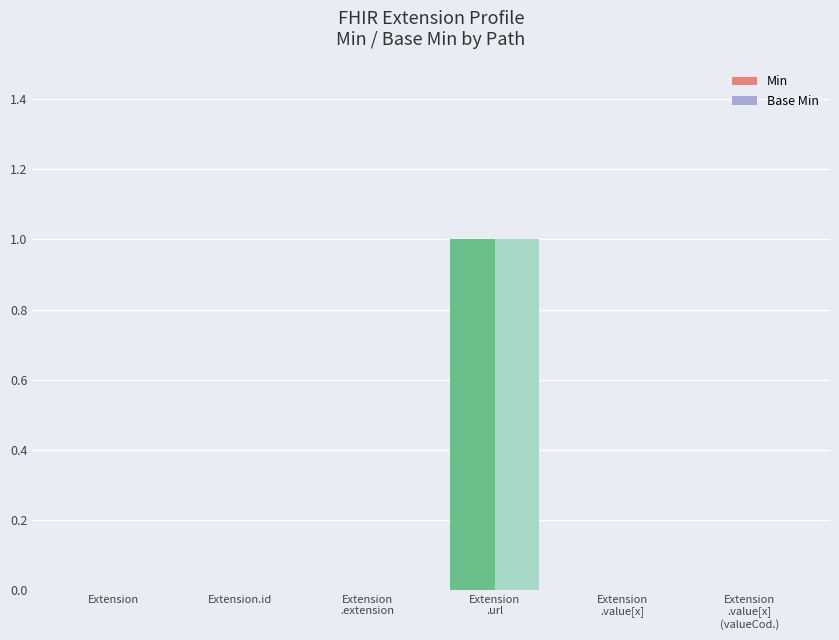

What is the total value across all series at Extension
.url?

2